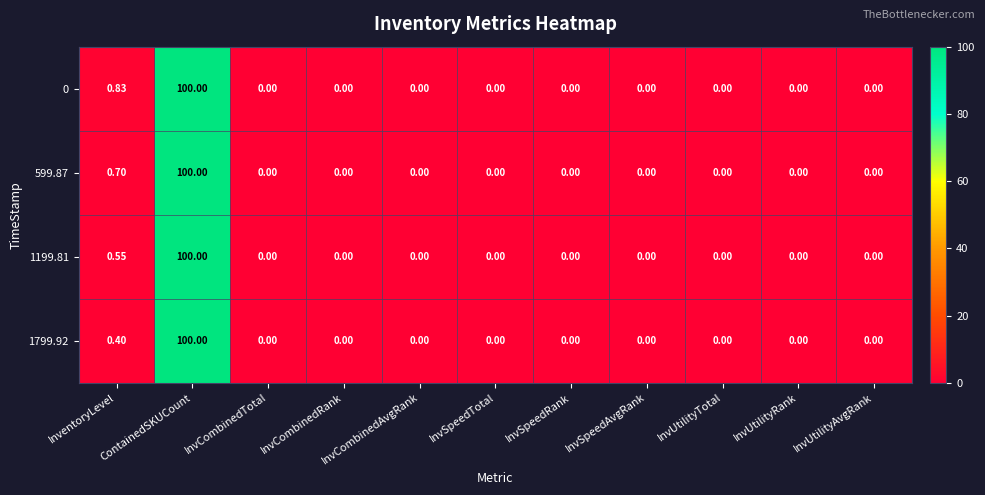

Is the value of 599.87 at ContainedSKUCount greater than the value of 0 at InvUtilityTotal?

Yes